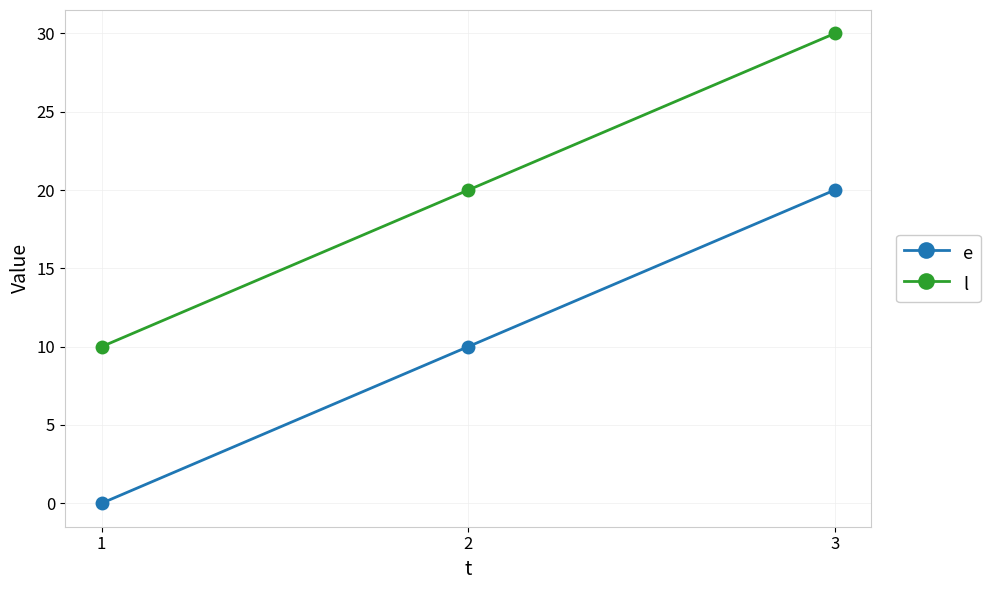

Reading left to right, extract all data points from this chart.

e: 1=0	2=10	3=20
l: 1=10	2=20	3=30